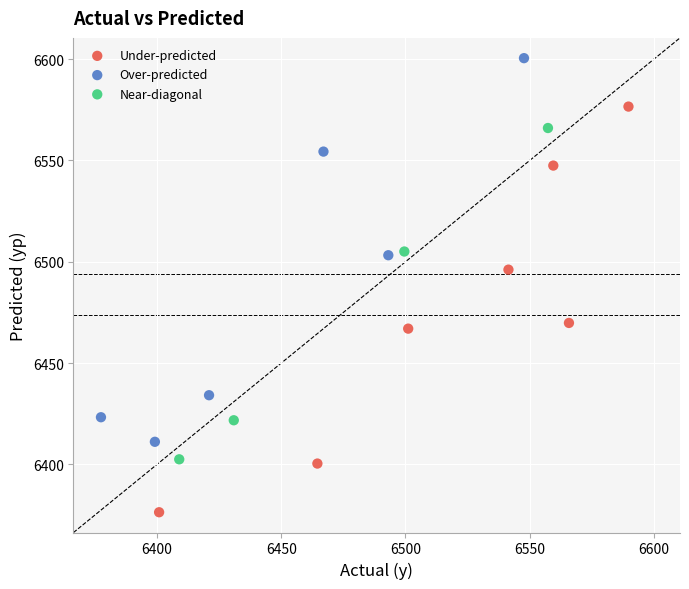

Which series reaches the minimum Y coordinate?

Under-predicted